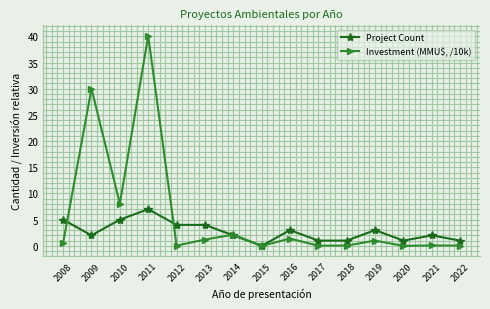

Which series changed the most between 2012 and 2022?

Project Count